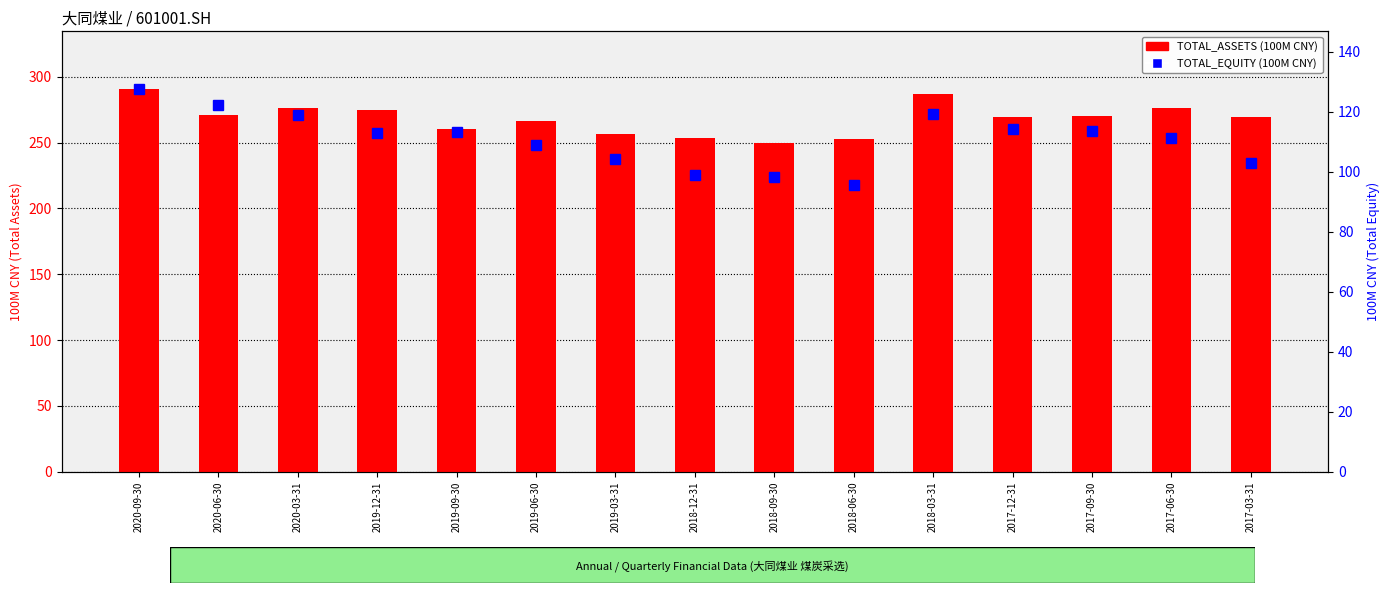

What is the label of the 13th bar from the right?

2020-03-31